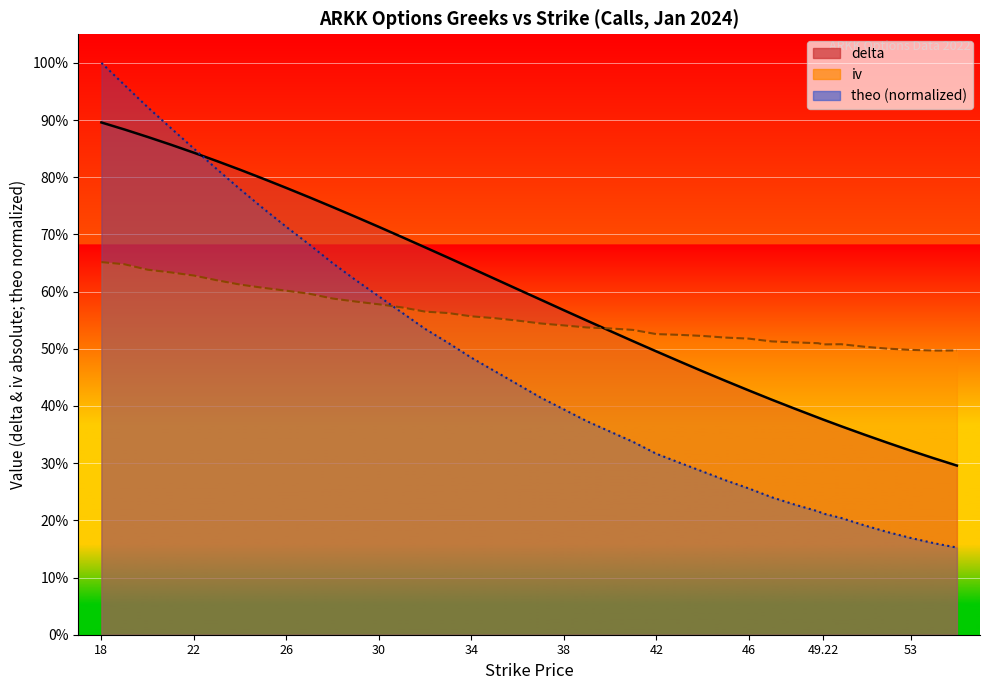

The value of delta at 45 is 0.4. True or false?

True